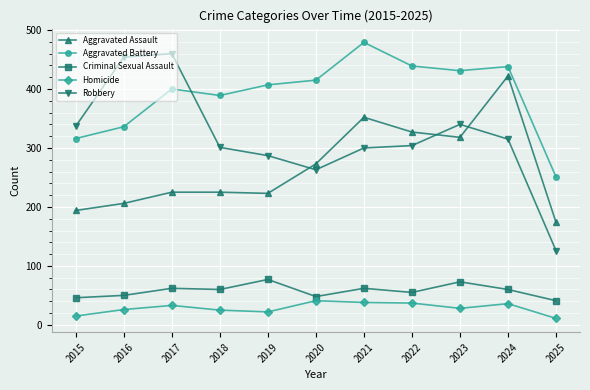

What is the sum of the Criminal Sexual Assault values at 2017 and 2023?

135